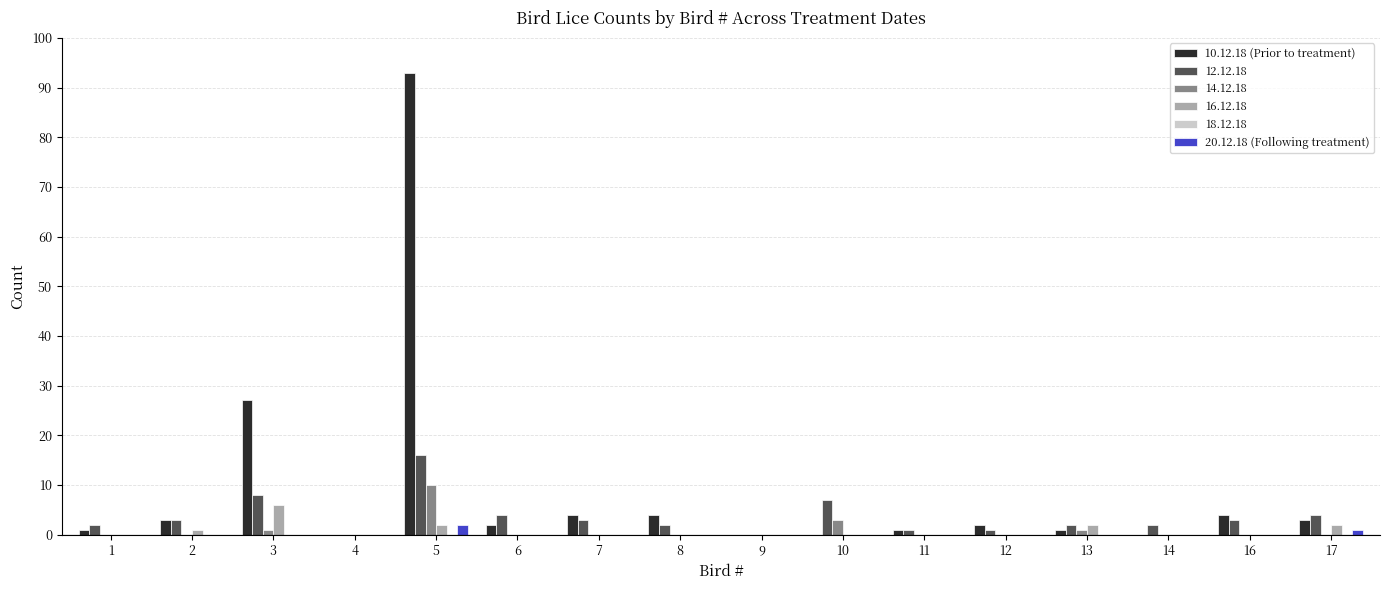

Which series has the largest total across all categories?

10.12.18 (Prior to treatment)